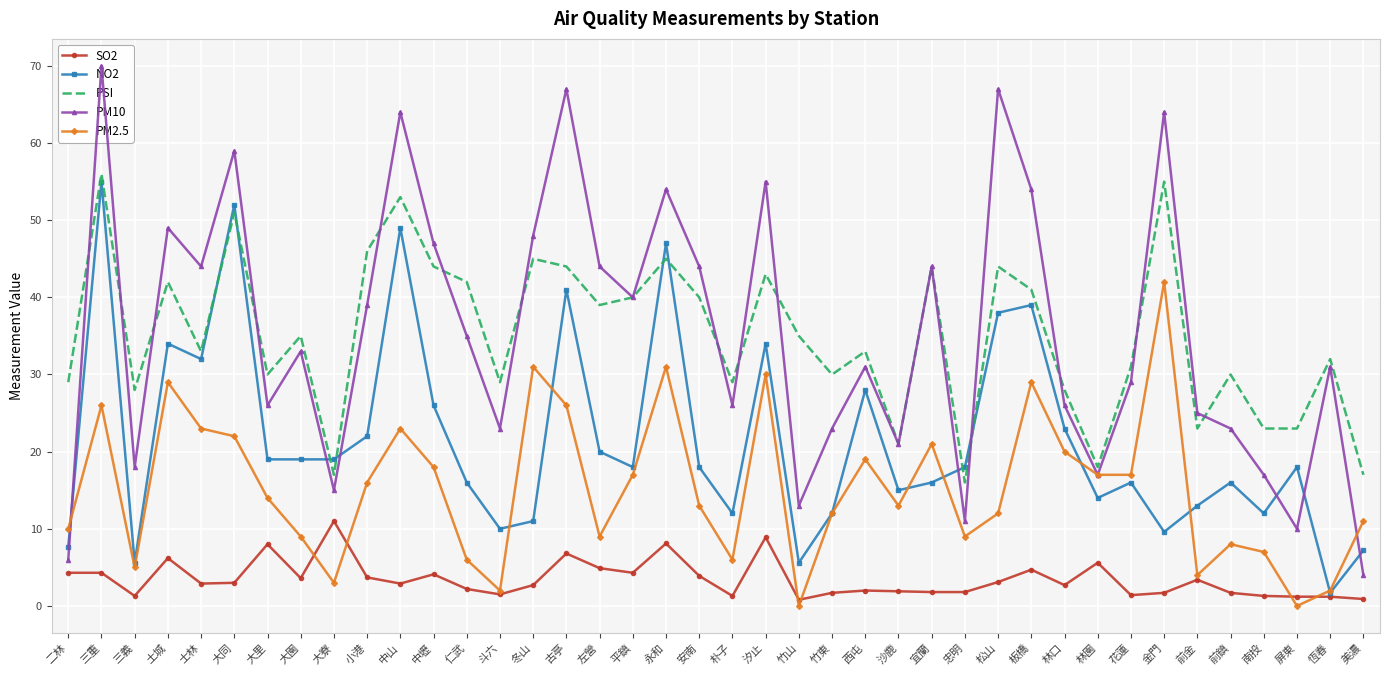

Reading left to right, what are all the values shown in this chart?

SO2: 4.3	4.3	1.3	6.2	2.9	3.0	8.0	3.6	11.0	3.7	2.9	4.1	2.2	1.5	2.7	6.8	4.9	4.3	8.1	3.9	1.3	8.9	0.8	1.7	2.0	1.9	1.8	1.8	3.1	4.7	2.7	5.6	1.4	1.7	3.4	1.7	1.3	1.2	1.2	0.9
NO2: 7.7	55.0	5.6	34.0	32.0	52.0	19.0	19.0	19.0	22.0	49.0	26.0	16.0	10.0	11.0	41.0	20.0	18.0	47.0	18.0	12.0	34.0	5.6	12.0	28.0	15.0	16.0	18.0	38.0	39.0	23.0	14.0	16.0	9.6	13.0	16.0	12.0	18.0	1.7	7.2
PSI: 29.0	56.0	28.0	42.0	33.0	51.0	30.0	35.0	17.0	46.0	53.0	44.0	42.0	29.0	45.0	44.0	39.0	40.0	45.0	40.0	29.0	43.0	35.0	30.0	33.0	21.0	44.0	16.0	44.0	41.0	28.0	18.0	31.0	55.0	23.0	30.0	23.0	23.0	32.0	17.0
PM10: 6.0	70.0	18.0	49.0	44.0	59.0	26.0	33.0	15.0	39.0	64.0	47.0	35.0	23.0	48.0	67.0	44.0	40.0	54.0	44.0	26.0	55.0	13.0	23.0	31.0	21.0	44.0	11.0	67.0	54.0	26.0	17.0	29.0	64.0	25.0	23.0	17.0	10.0	31.0	4.0
PM2.5: 10.0	26.0	5.0	29.0	23.0	22.0	14.0	9.0	3.0	16.0	23.0	18.0	6.0	2.0	31.0	26.0	9.0	17.0	31.0	13.0	6.0	30.0	0.0	12.0	19.0	13.0	21.0	9.0	12.0	29.0	20.0	17.0	17.0	42.0	4.0	8.0	7.0	0.0	2.0	11.0